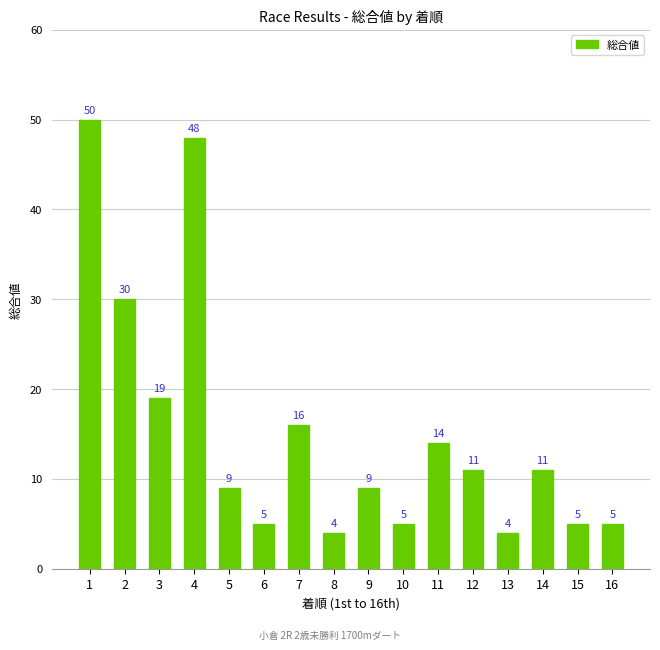

Does the chart contain any negative values?

No